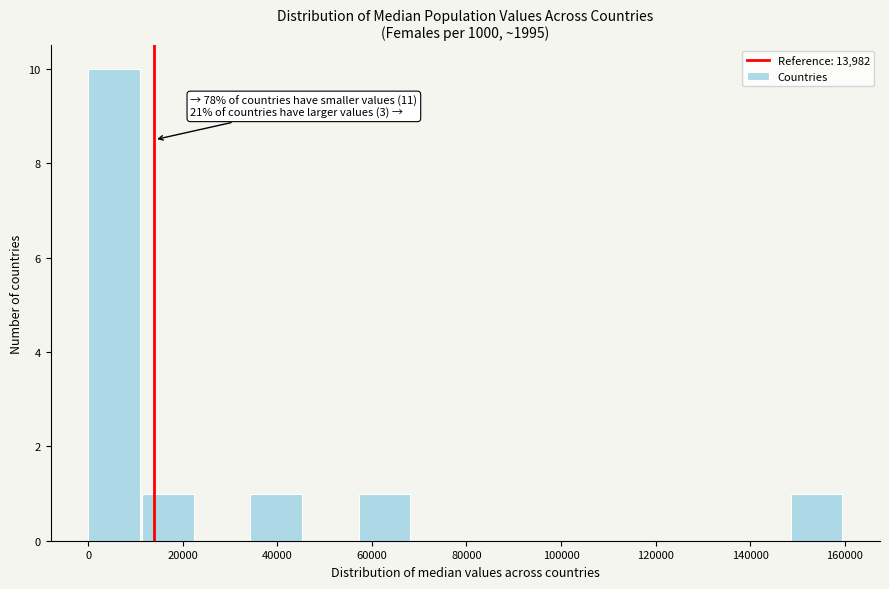

Over which range of the x-axis is the bar tallest?

0 to 12000